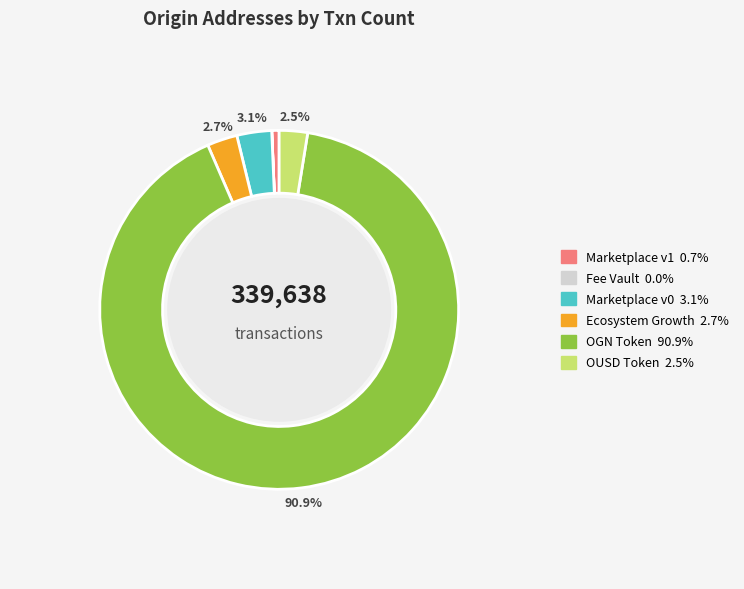

What is the largest slice in the pie chart?

OGN Token